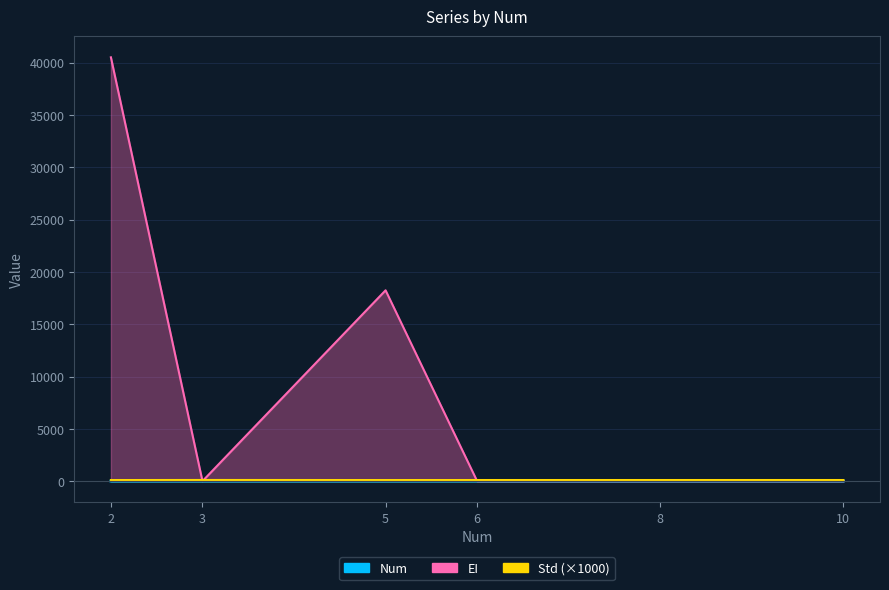

What is the difference between the Num values at 10 and 6?

4.0